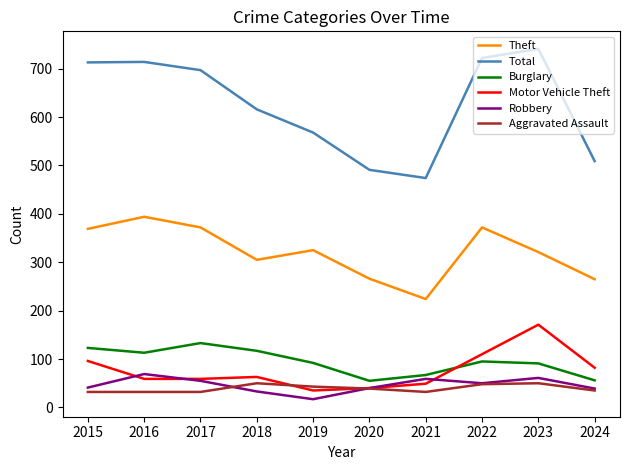

Which category has the highest value in the Theft series?

2016